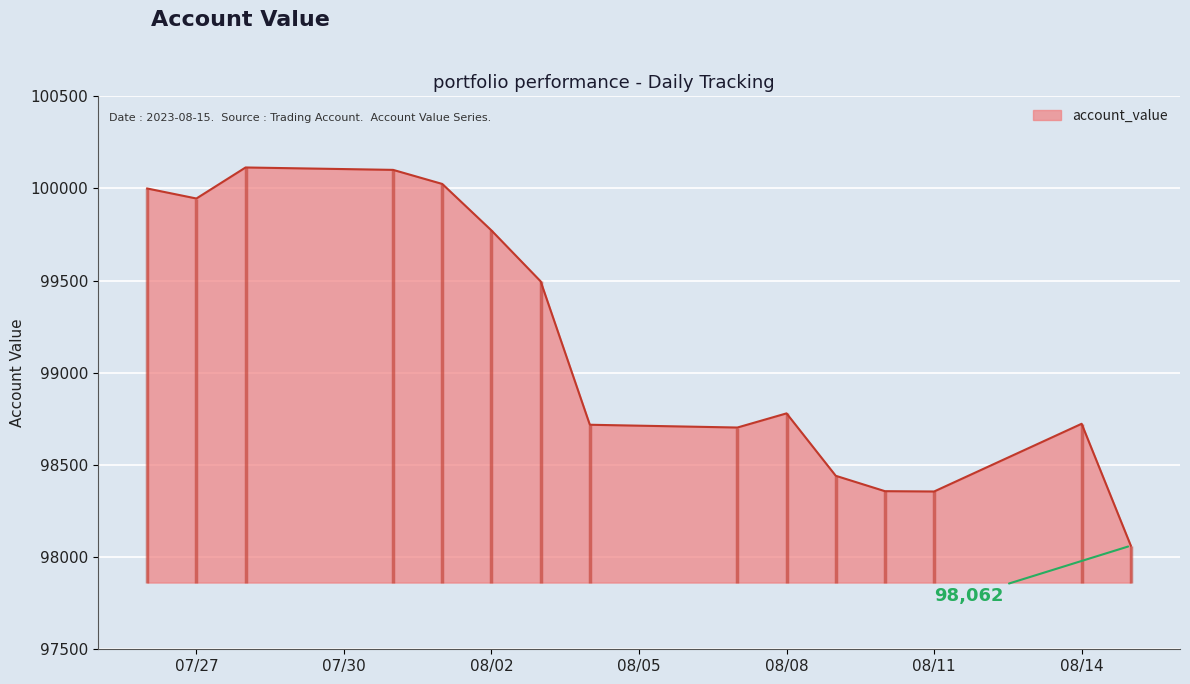

What is the change in value from 2023-07-27 to 2023-08-10?

-1587.9